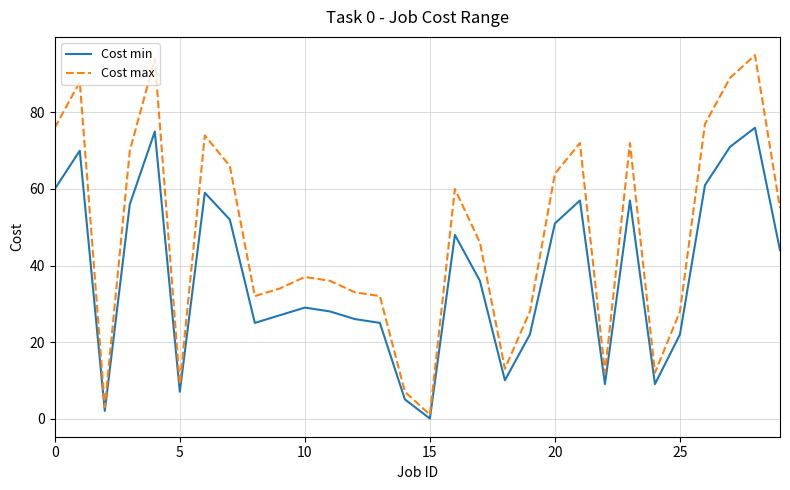

Which series has the largest total across all categories?

Cost max